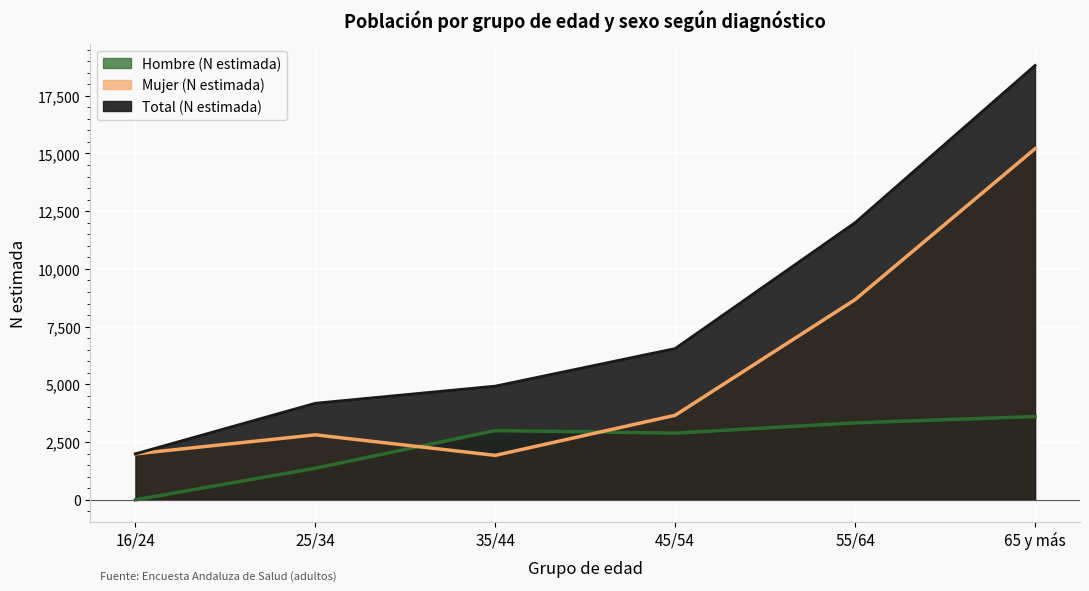

Where does the Mujer (N estimada) series first go above 3662?

55/64